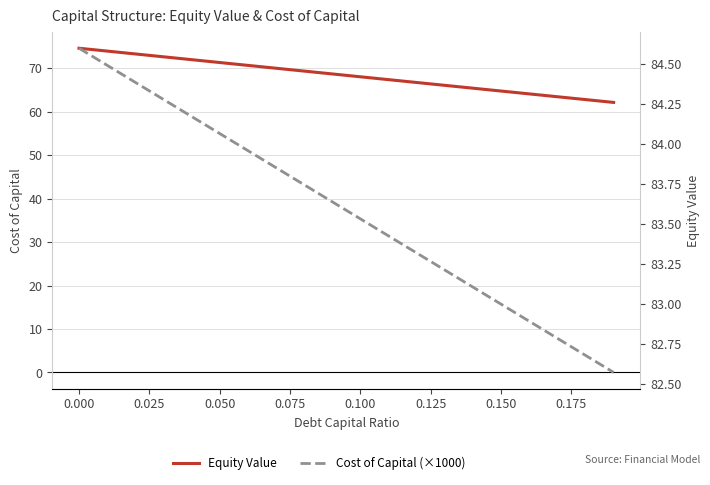

What is the label of the 14th point from the right?

0.125